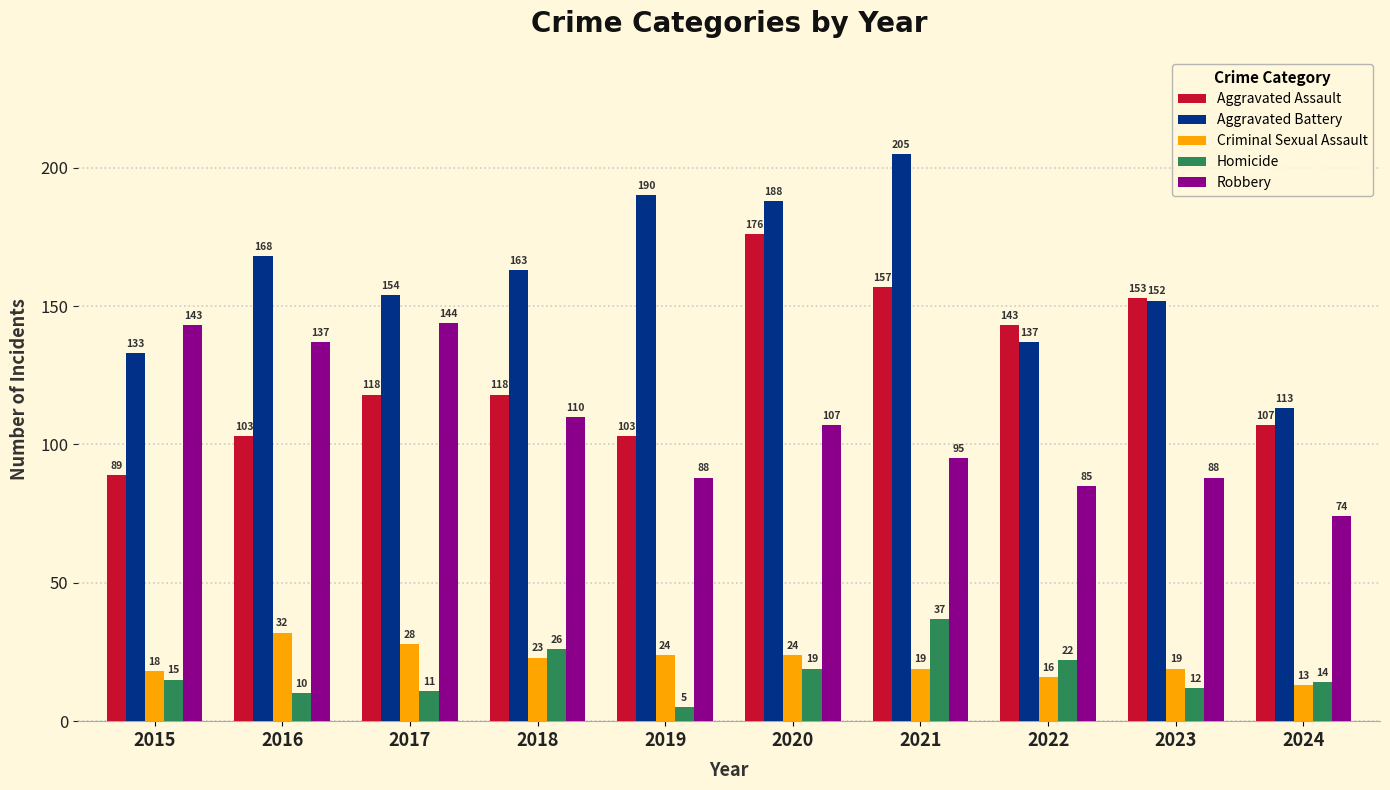

Which series has the widest spread of values?

Aggravated Battery